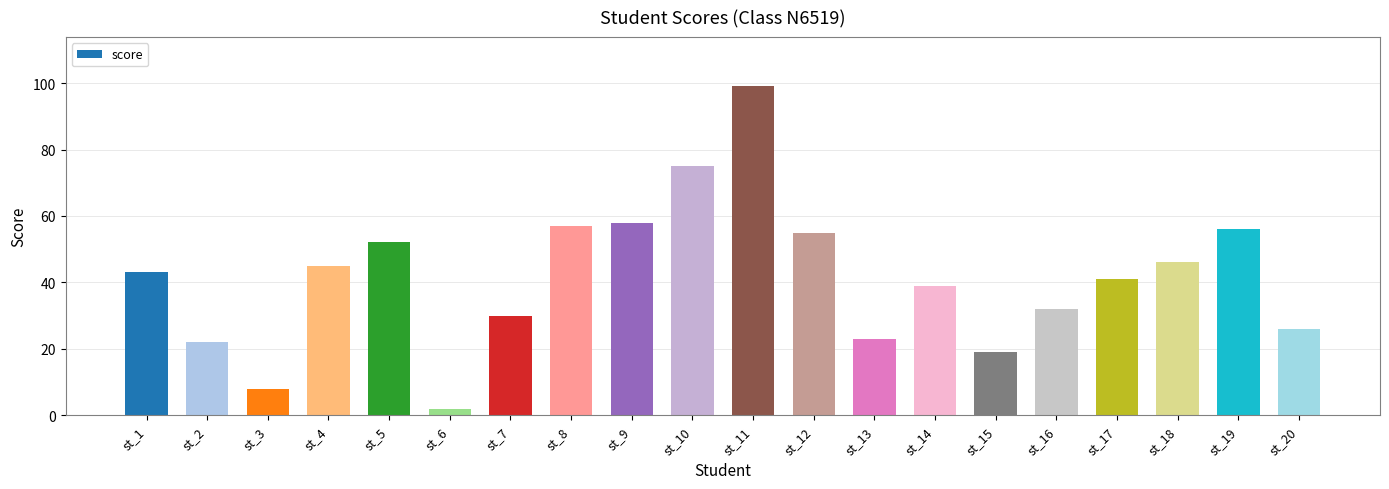

What is the sum of all values?

828